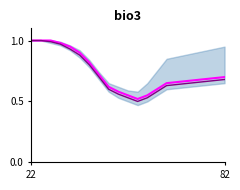

True or false: Line 2 and Line 1 intersect in this chart.

False